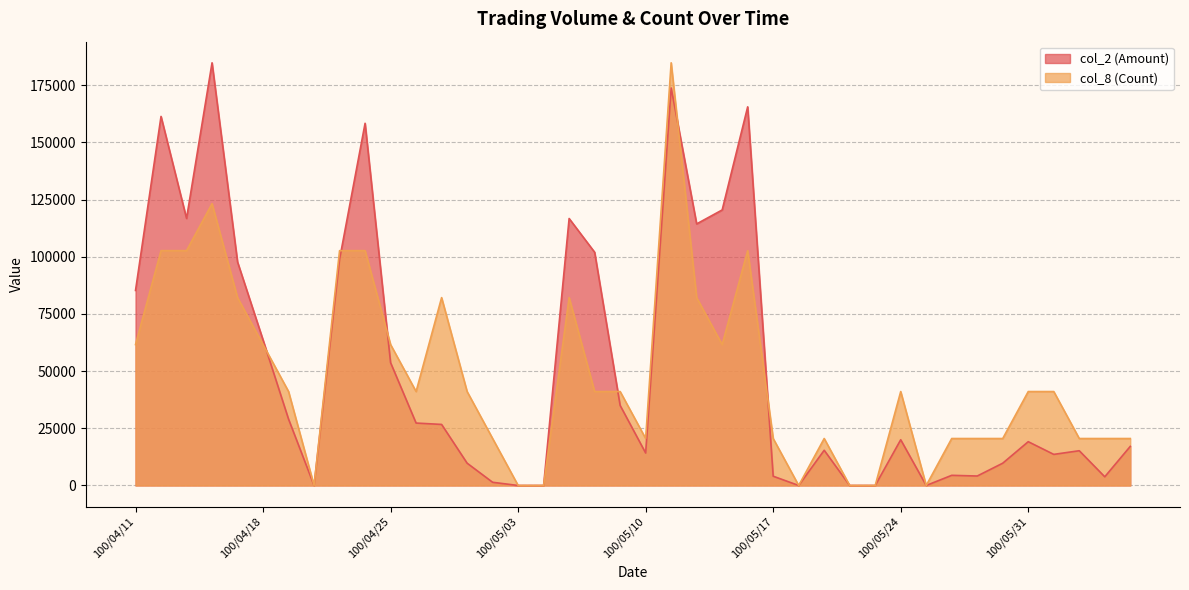

What is the sum of all col_8 (Count) values?

1930655.6